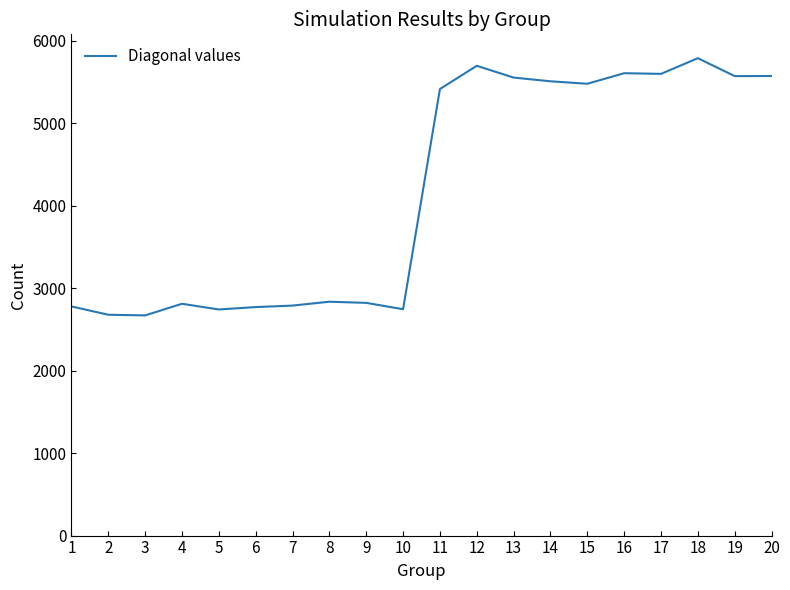

True or false: the data shows 1173 at 2.

False